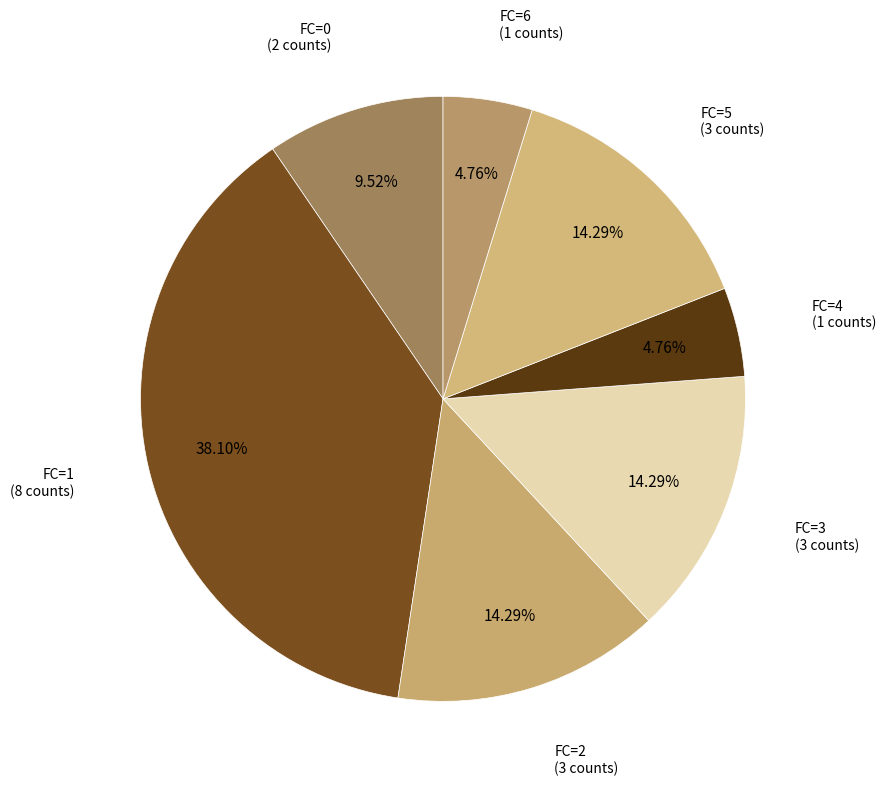

Is FC=4 the majority of the pie?

No